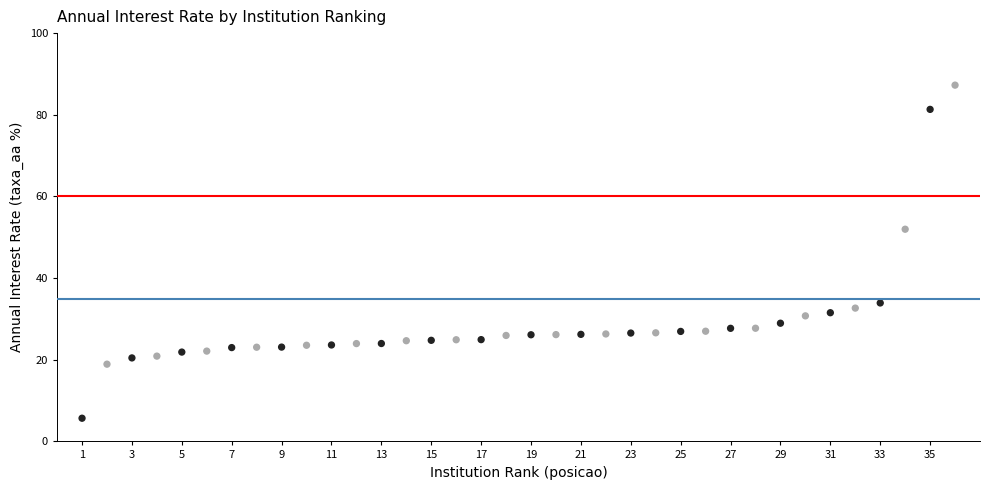

What is the range of X values (max minus min)?

35.0